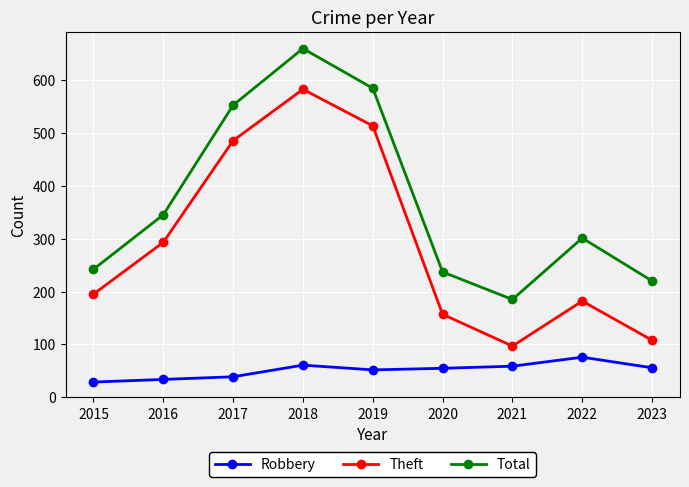

True or false: Theft has more than 1 points higher than both neighbors.

True